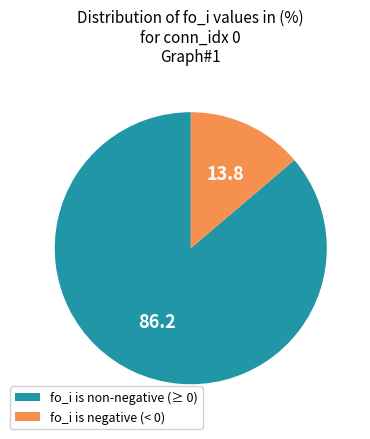

Is there a majority slice in this chart?

Yes